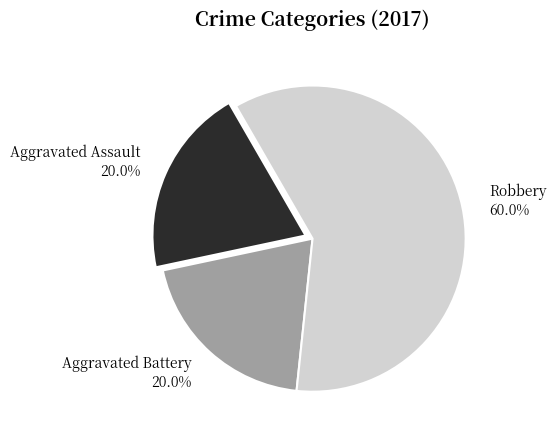

Which slice is the largest?

Robbery